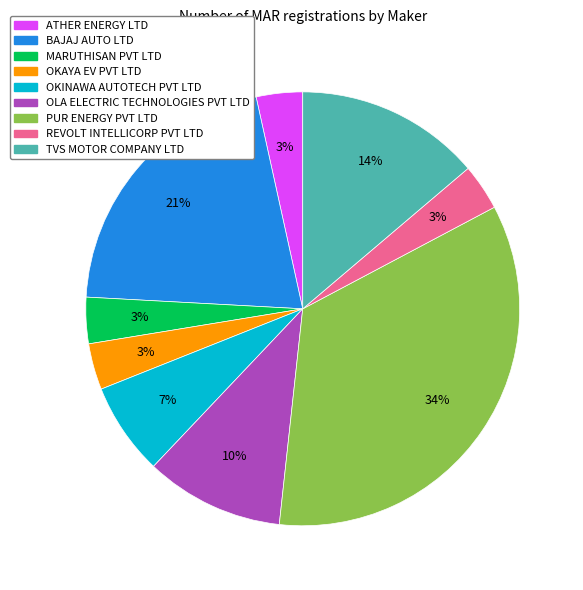

Is there a majority slice in this chart?

No